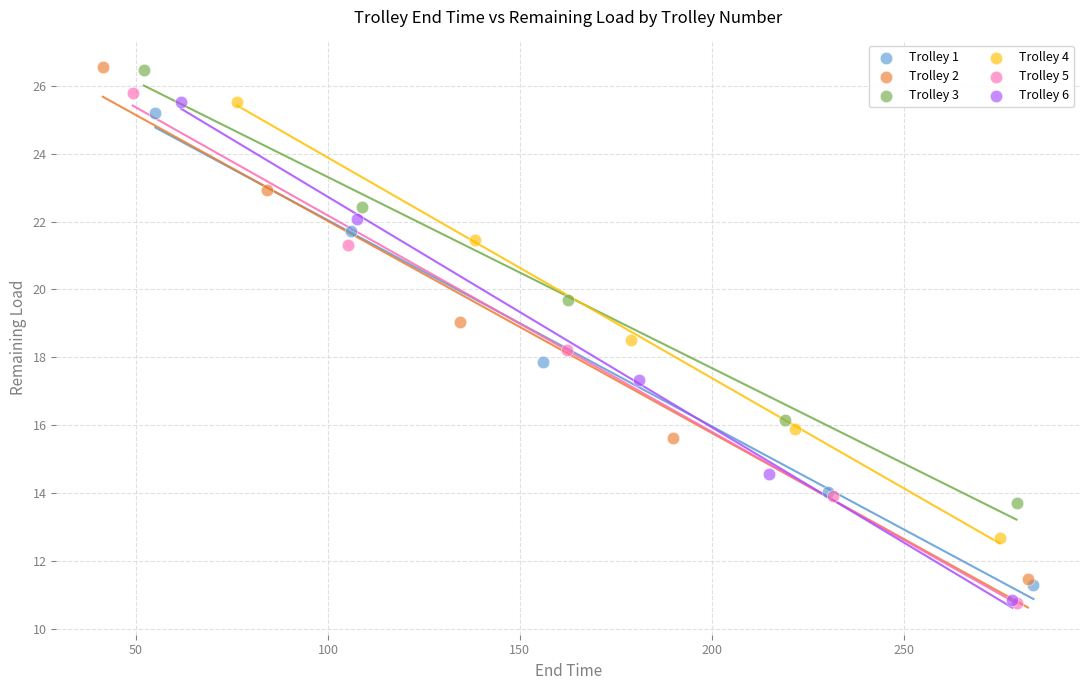

Which series has the largest Y range (max minus min)?

Trolley 2